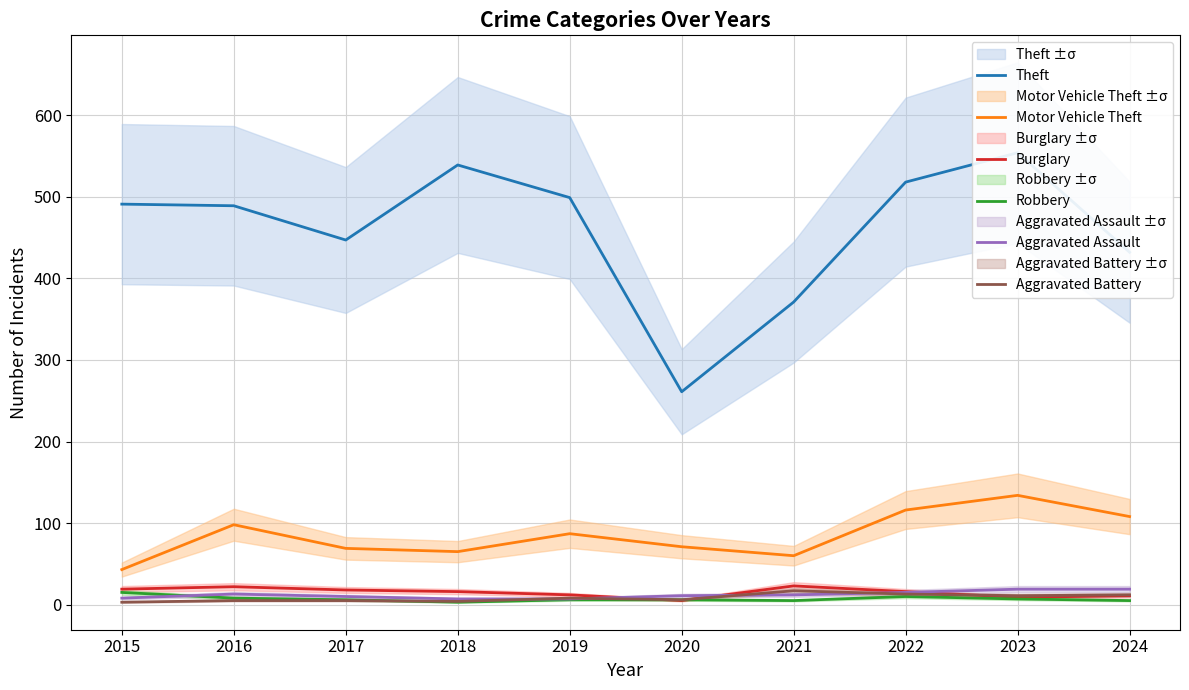

Reading right to left, what are all the values shown in this chart?

Theft: 2024=432	2023=554	2022=518	2021=371	2020=261	2019=499	2018=539	2017=447	2016=489	2015=491
Motor Vehicle Theft: 2024=108	2023=134	2022=116	2021=60	2020=71	2019=87	2018=65	2017=69	2016=98	2015=43
Burglary: 2024=11	2023=9	2022=16	2021=23	2020=5	2019=12	2018=16	2017=18	2016=22	2015=19
Robbery: 2024=5	2023=7	2022=10	2021=5	2020=6	2019=6	2018=3	2017=6	2016=8	2015=15
Aggravated Assault: 2024=19	2023=19	2022=15	2021=12	2020=11	2019=7	2018=7	2017=10	2016=13	2015=8
Aggravated Battery: 2024=12	2023=11	2022=13	2021=17	2020=6	2019=8	2018=4	2017=5	2016=5	2015=3